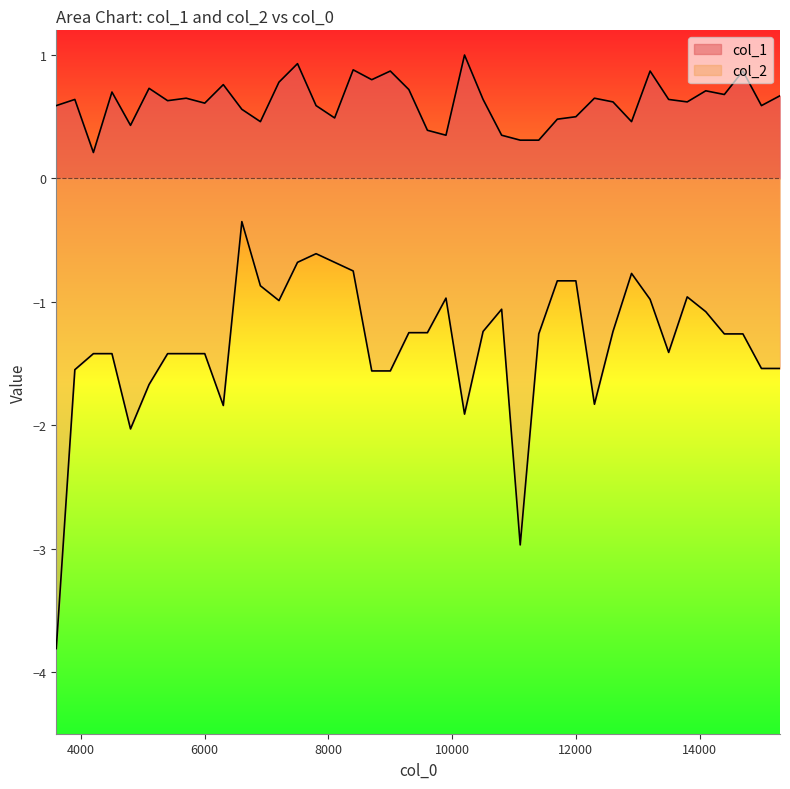

Which series has the largest total across all categories?

col_1